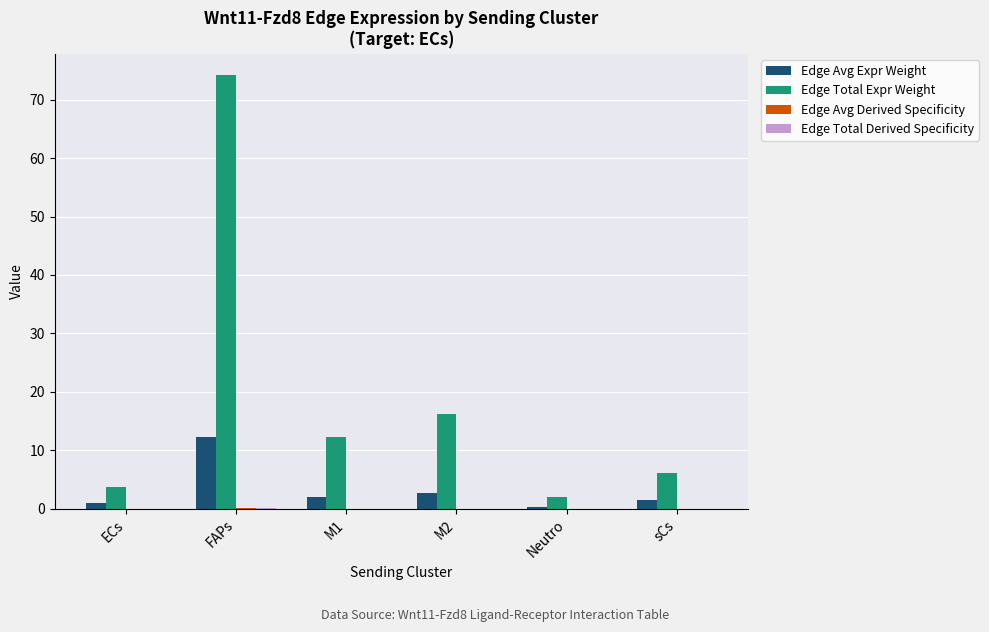

True or false: Edge Total Expr Weight has a value of 74.1 at FAPs.

True